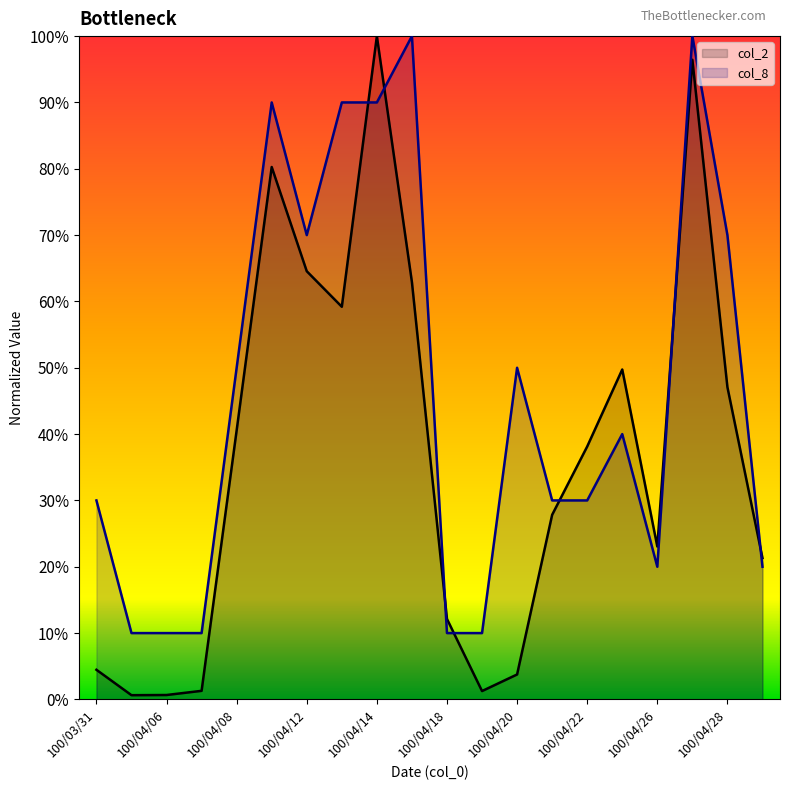

The value of col_2 at 100/04/14 is 1.0. True or false?

True